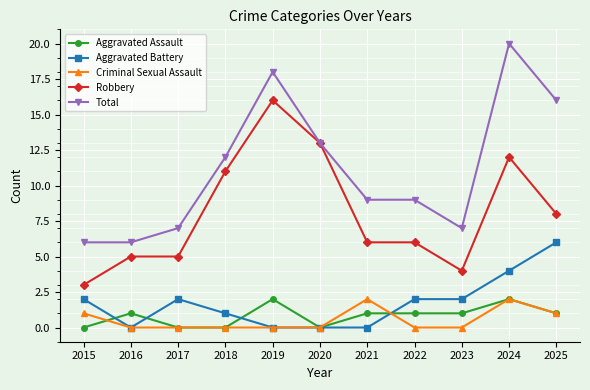

How many lines are shown in the chart?

5